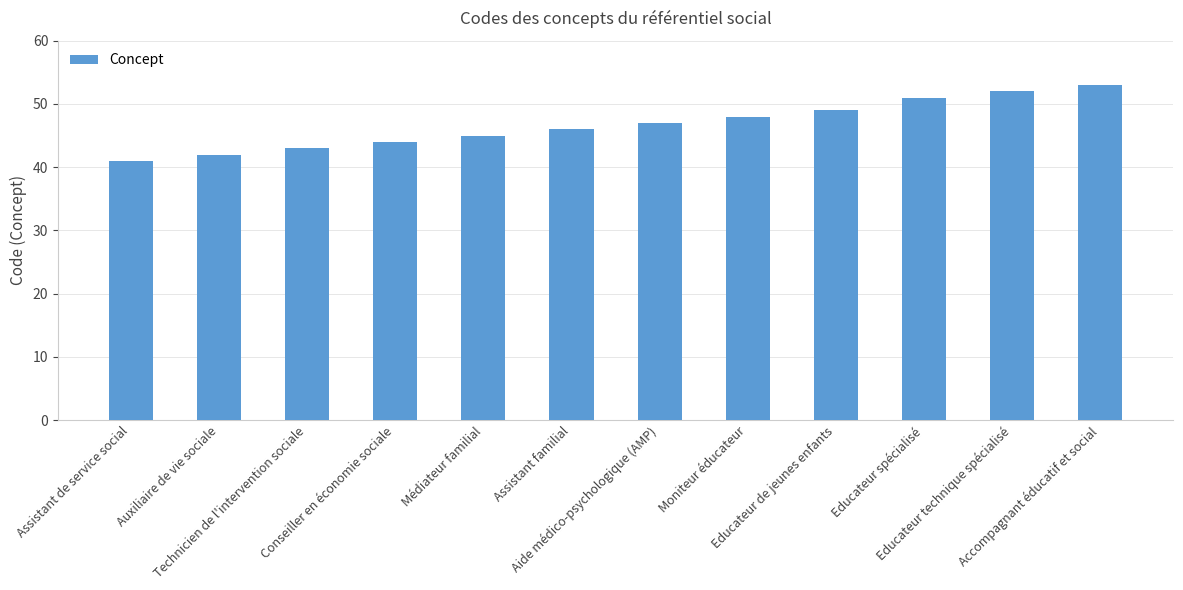

Is it true that the value at Technicien de l'intervention sociale is 63?

False